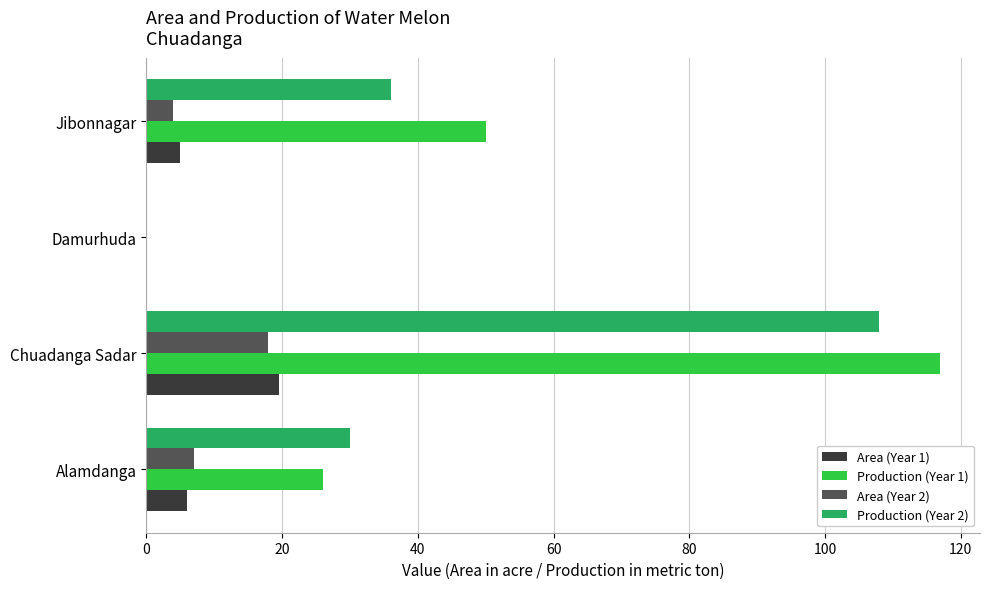

What is the sum of the Production (Year 1) values at Damurhuda and Chuadanga Sadar?

117.0